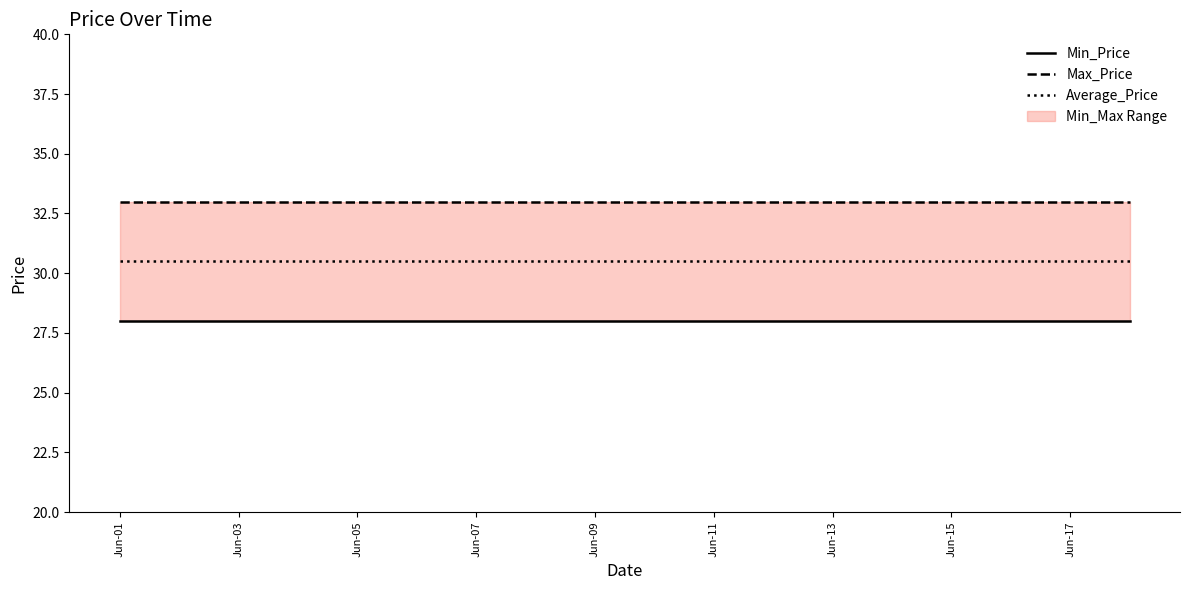

Rank the series by their average value, from highest to lowest.

Max_Price, Average_Price, Min_Price